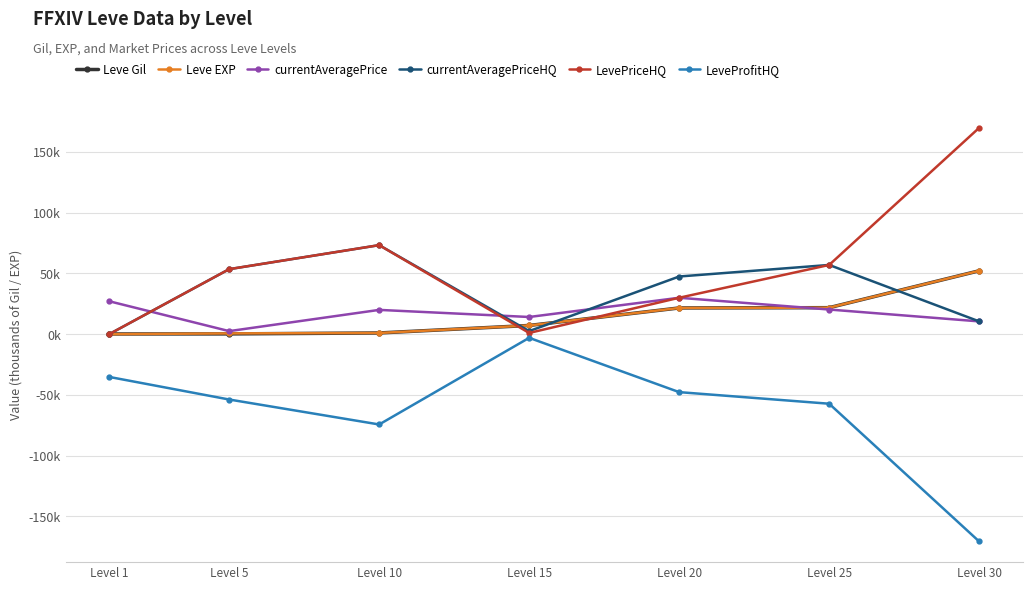

True or false: Leve Gil has a value of 0.2 at Level 5.

True